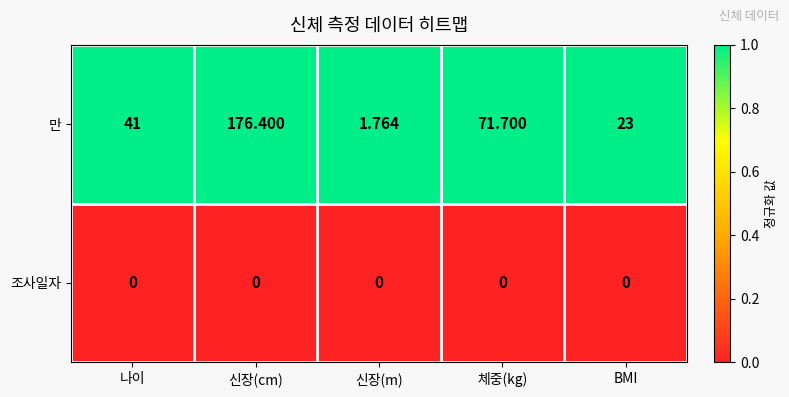

Which label corresponds to the largest value in the chart?

신장(cm)